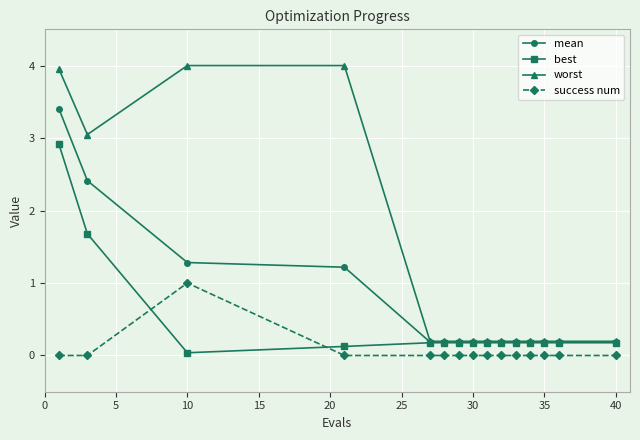

How many lines are shown in the chart?

4